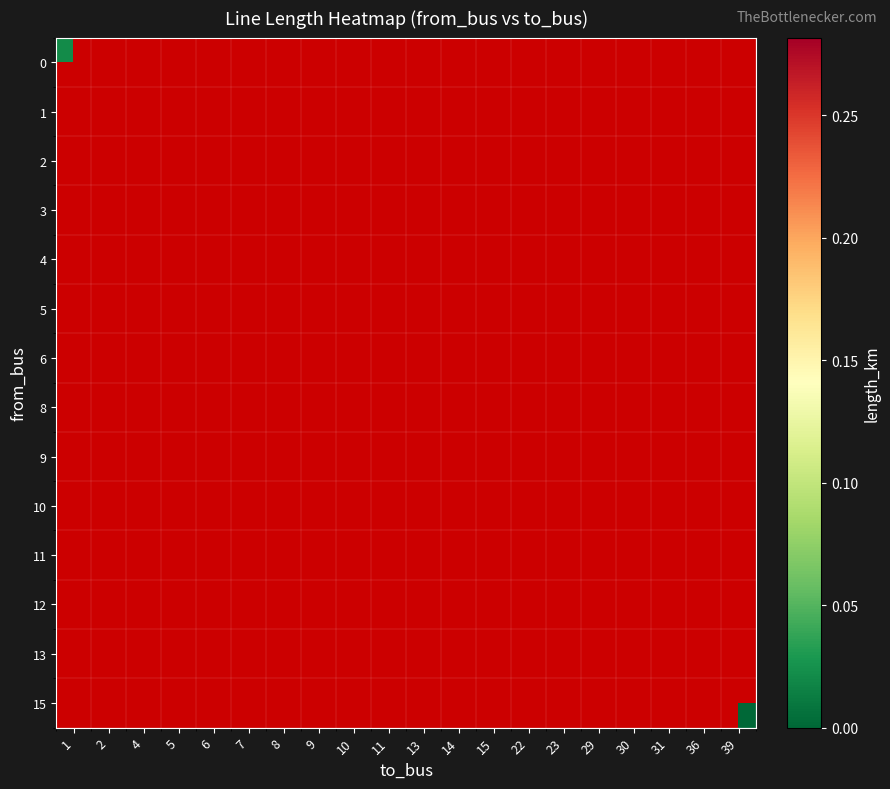

Count the number of categories in the chart.

20